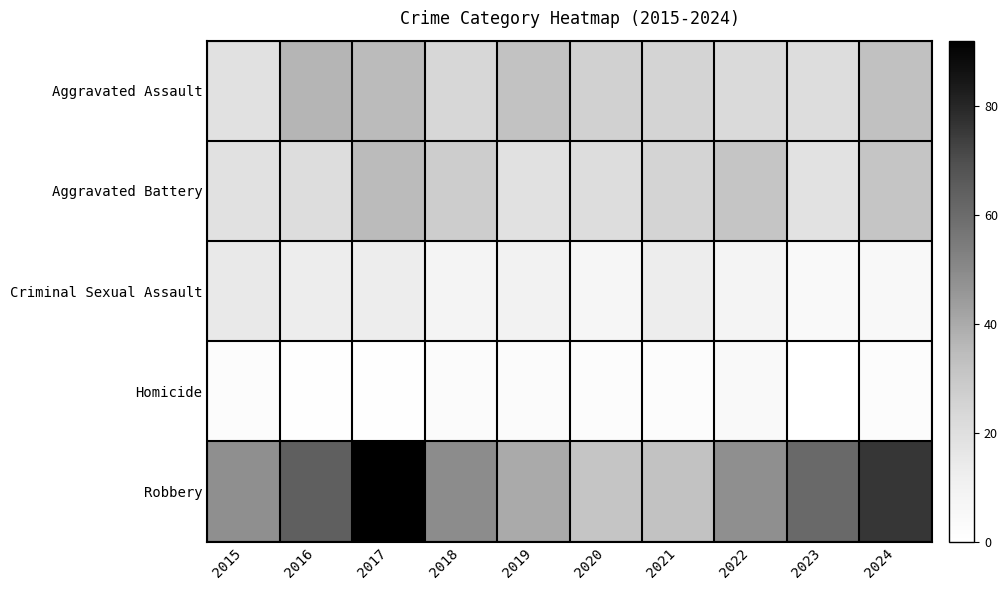

Which series has the widest spread of values?

Robbery